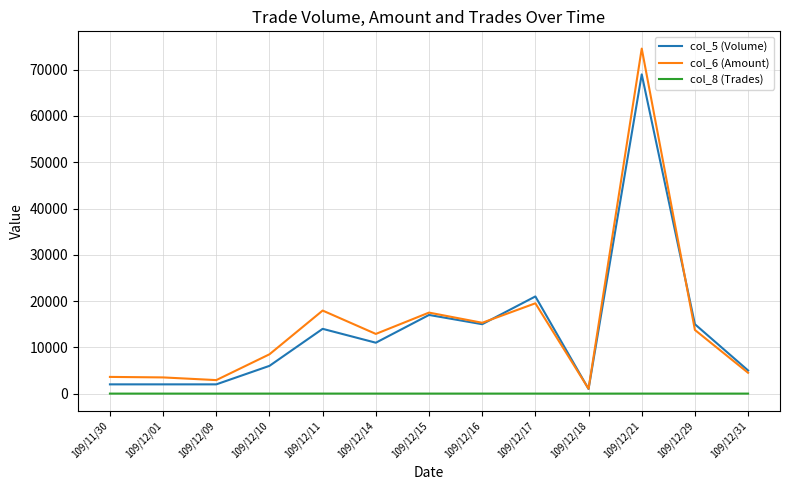

List the series in order of their peak value, highest first.

col_6 (Amount), col_5 (Volume), col_8 (Trades)